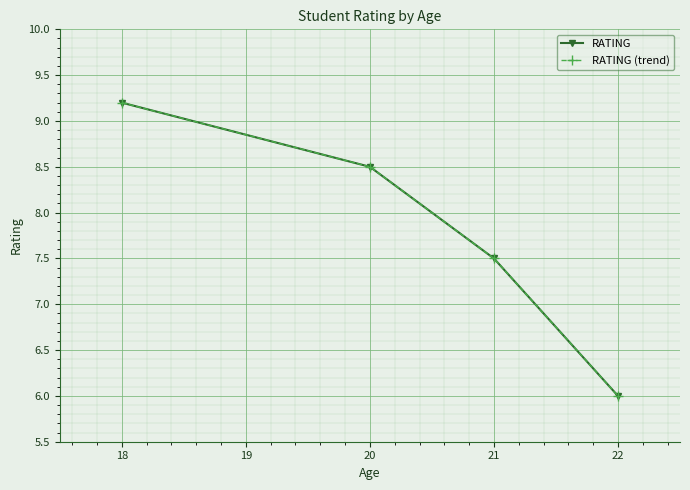

What is the difference between the maximum and minimum values in the RATING series?

3.2